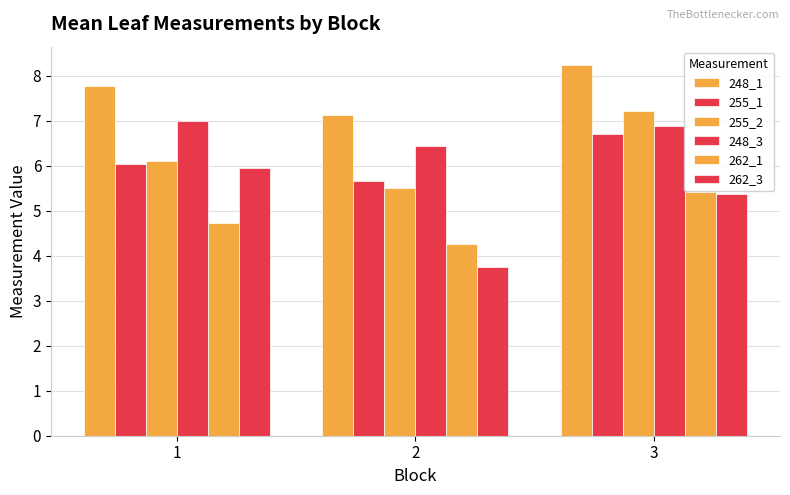

Reading left to right, what are all the values shown in this chart?

248_1: 1=7.8	2=7.1	3=8.2
255_1: 1=6.0	2=5.7	3=6.7
255_2: 1=6.1	2=5.5	3=7.2
248_3: 1=7.0	2=6.4	3=6.9
262_1: 1=4.7	2=4.3	3=5.4
262_3: 1=6.0	2=3.8	3=5.4